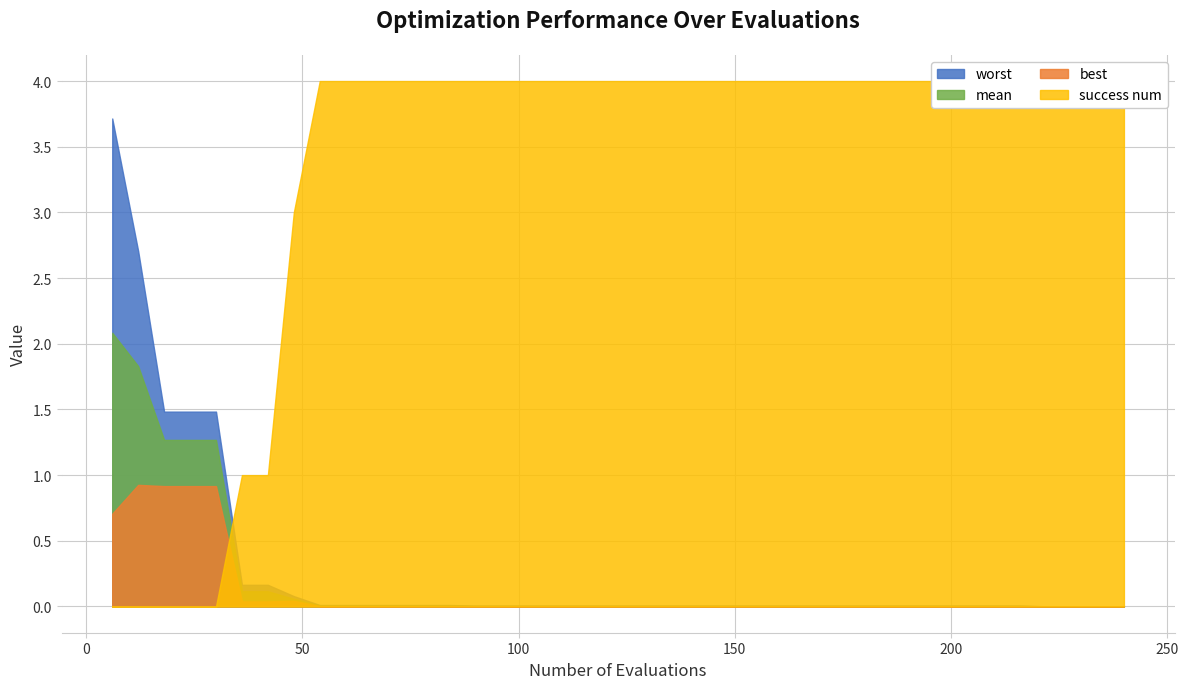

Reading right to left, transcribe all the data shown in this chart.

mean: 0.0	0.0	0.0	0.0	0.0	0.0	0.0	0.0	0.0	0.0	0.0	0.0	0.0	0.0	0.0	0.0	0.0	0.0	0.0	0.0	0.0	0.0	0.0	0.0	0.0	0.0	0.0	0.0	0.0	0.0	0.0	0.0	0.1	0.1	0.1	1.3	1.3	1.3	1.8	2.1
best: 0.0	0.0	0.0	0.0	0.0	0.0	0.0	0.0	0.0	0.0	0.0	0.0	0.0	0.0	0.0	0.0	0.0	0.0	0.0	0.0	0.0	0.0	0.0	0.0	0.0	0.0	0.0	0.0	0.0	0.0	0.0	0.0	0.0	0.0	0.0	0.9	0.9	0.9	0.9	0.7
worst: 0.0	0.0	0.0	0.0	0.0	0.0	0.0	0.0	0.0	0.0	0.0	0.0	0.0	0.0	0.0	0.0	0.0	0.0	0.0	0.0	0.0	0.0	0.0	0.0	0.0	0.0	0.0	0.0	0.0	0.0	0.0	0.0	0.1	0.2	0.2	1.5	1.5	1.5	2.7	3.7
success num: 4.0	4.0	4.0	4.0	4.0	4.0	4.0	4.0	4.0	4.0	4.0	4.0	4.0	4.0	4.0	4.0	4.0	4.0	4.0	4.0	4.0	4.0	4.0	4.0	4.0	4.0	4.0	4.0	4.0	4.0	4.0	4.0	3.0	1.0	1.0	0.0	0.0	0.0	0.0	0.0